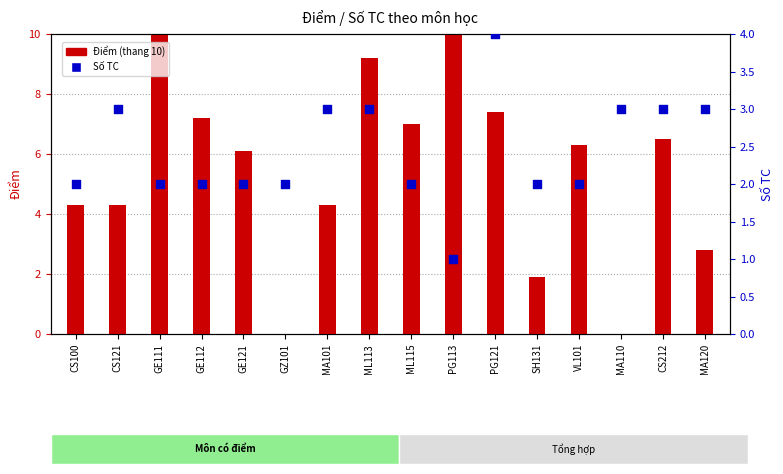

What are all the series names shown in the legend?

Điểm, Số TC